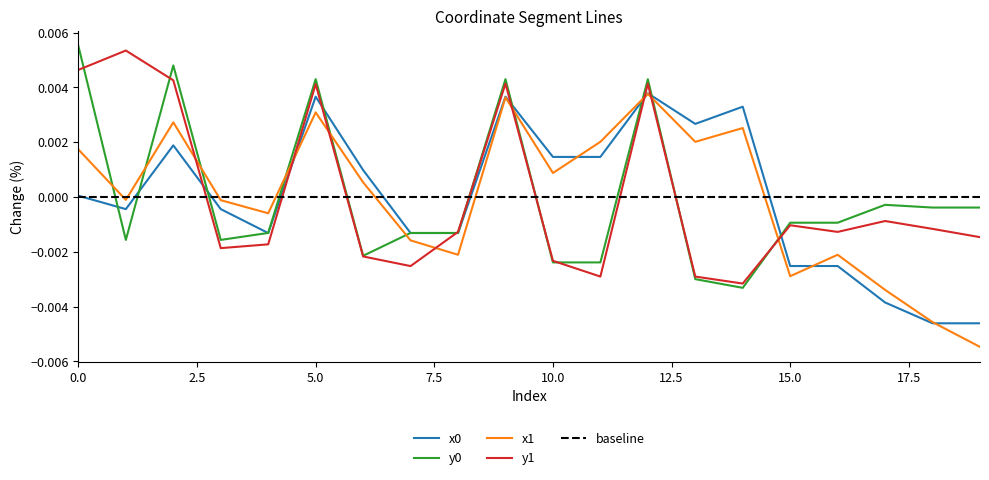

Count the number of categories in the chart.

20